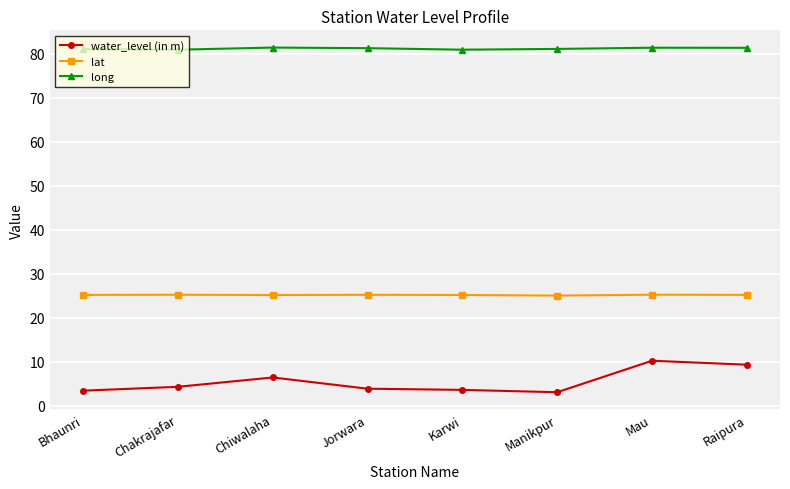

How many lat values are between 25 and 26?

8